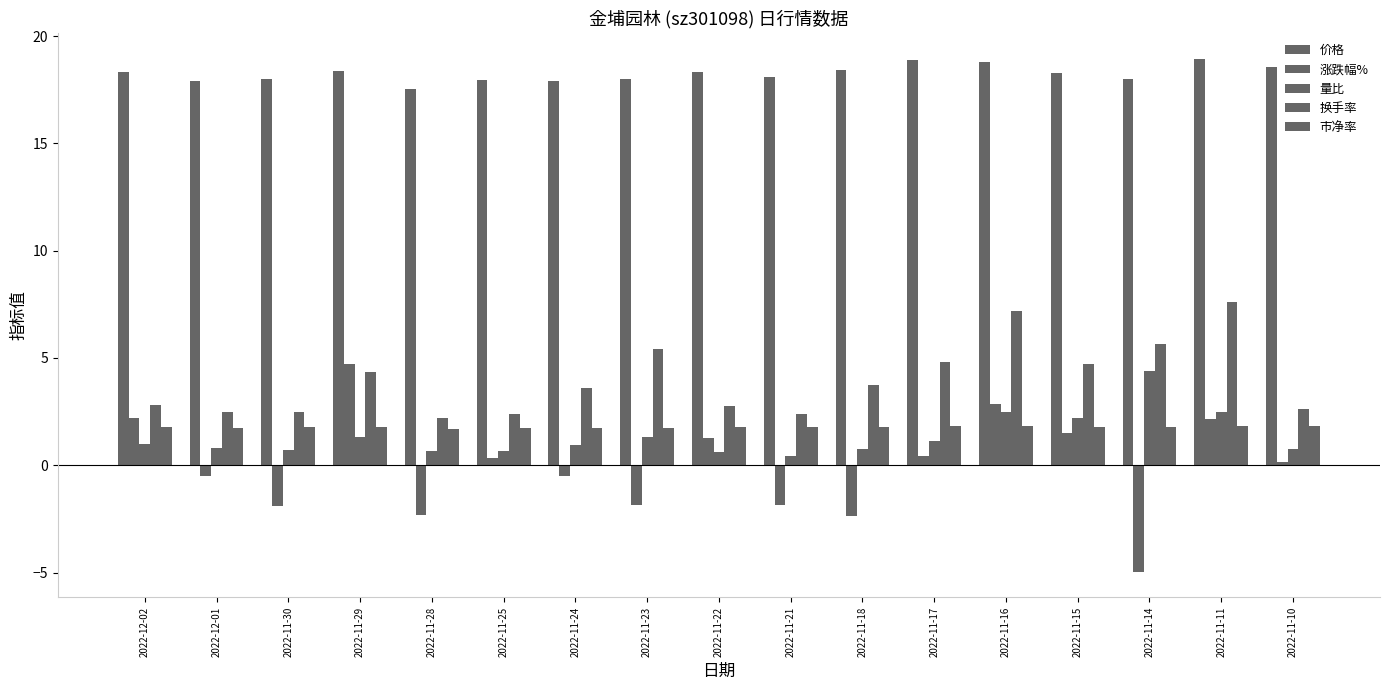

What is the sum of the 量比 values at 2022-11-28 and 2022-11-11?

3.1